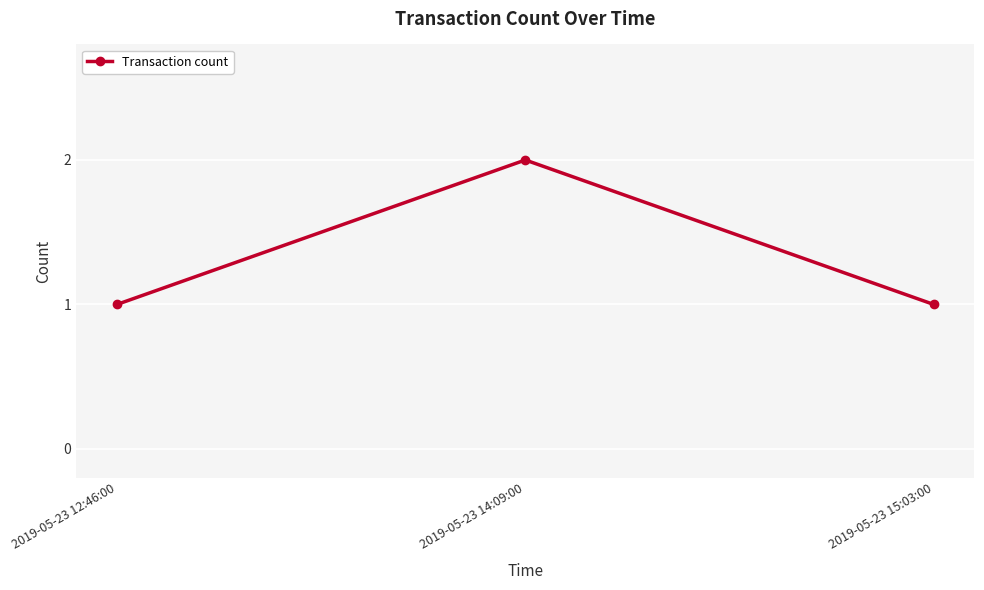

What is the label of the 2nd point from the right?

2019-05-23 14:09:00